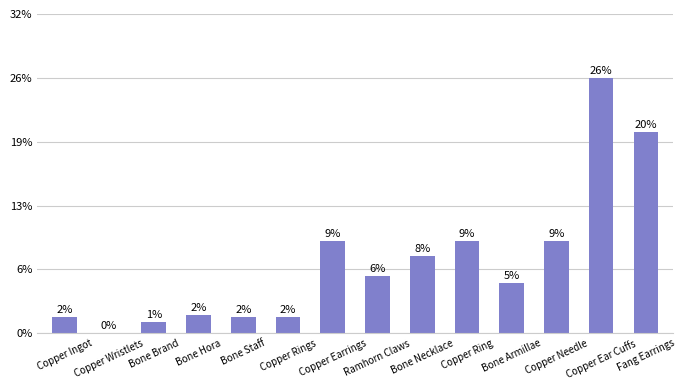

Reading left to right, extract all data points from this chart.

Copper Ingot=630	Copper Wristlets=1	Bone Brand=450	Bone Hora=720	Bone Staff=630	Copper Rings=630	Copper Earrings=3600	Ramhorn Claws=2230	Bone Necklace=3040	Copper Ring=3600	Bone Armillae=1980	Copper Needle=3600	Copper Ear Cuffs=9990	Fang Earrings=7880